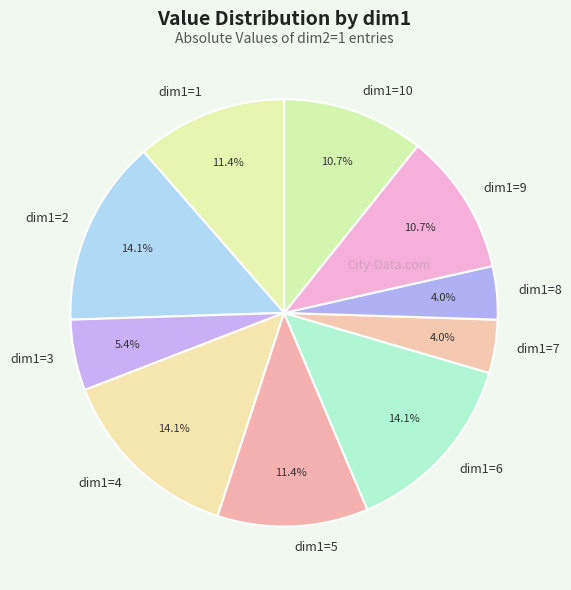

To the nearest percent, what percentage of the pie is dim1=2?

14%